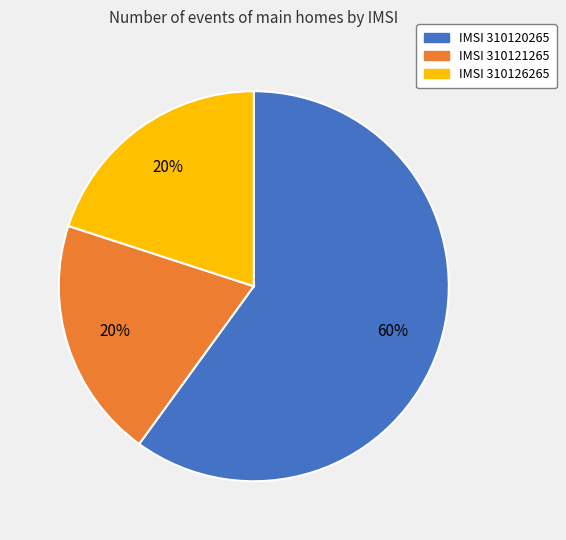

How many segments does this pie chart have?

3